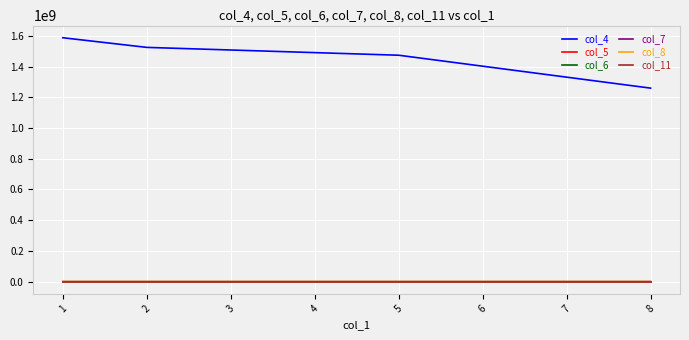

True or false: col_5 and col_4 intersect in this chart.

False